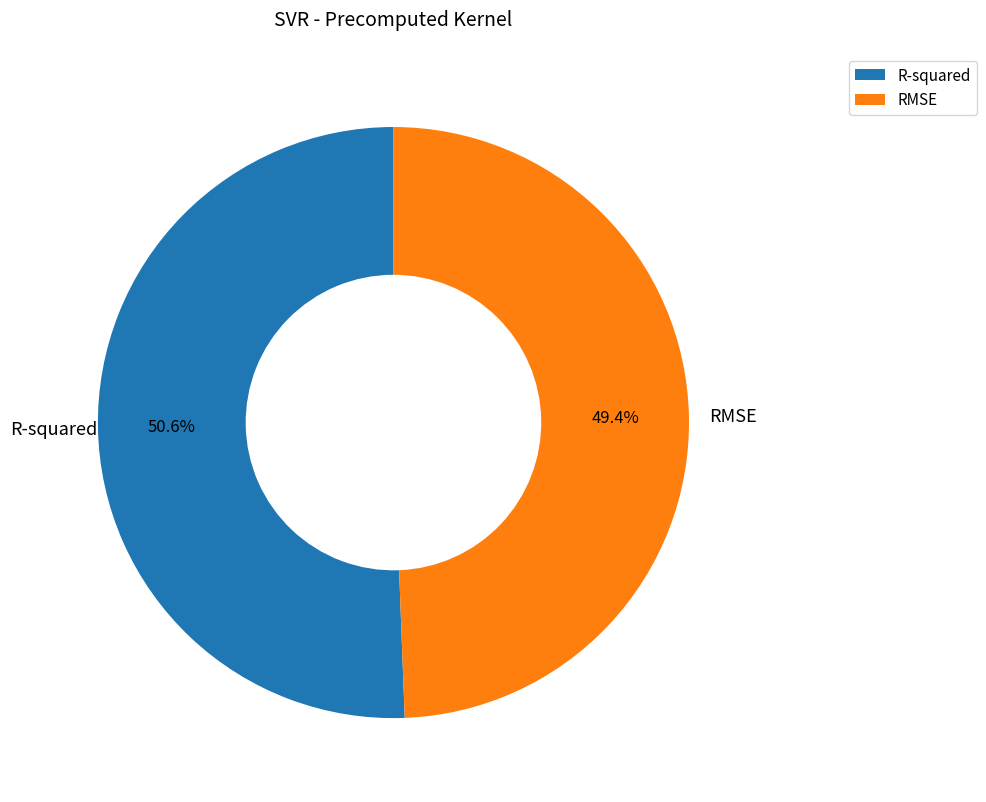

What percentage do R-squared and RMSE together represent?

100.0%